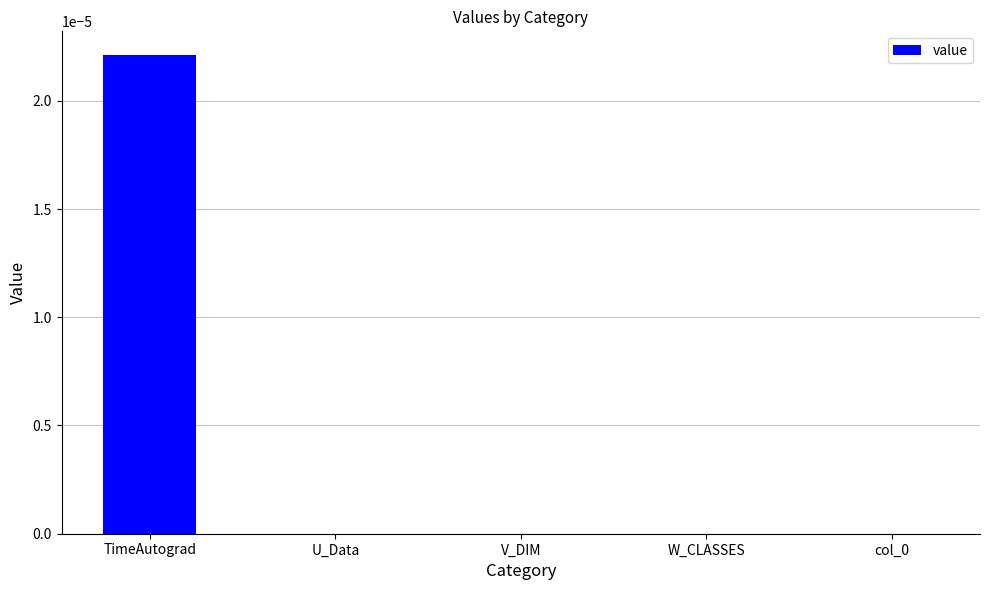

The value at V_DIM is 0.0. True or false?

True